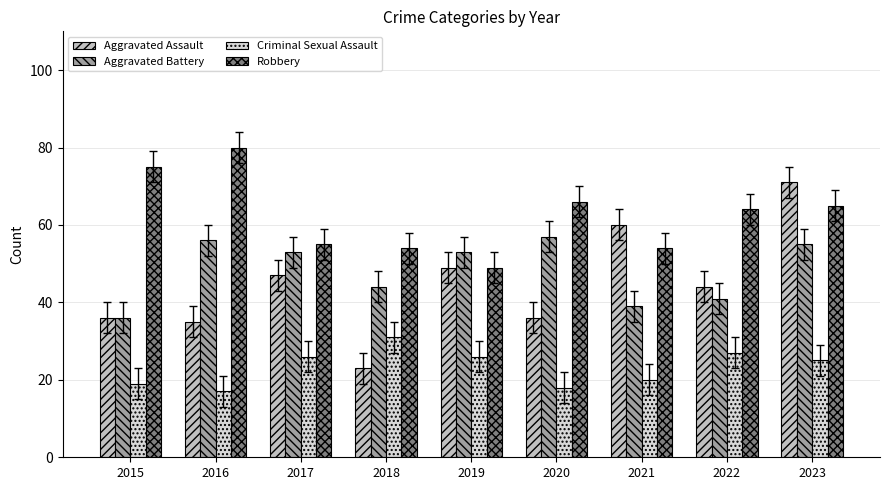

What is the approximate value of Aggravated Battery at 2020, to the nearest 10?

60